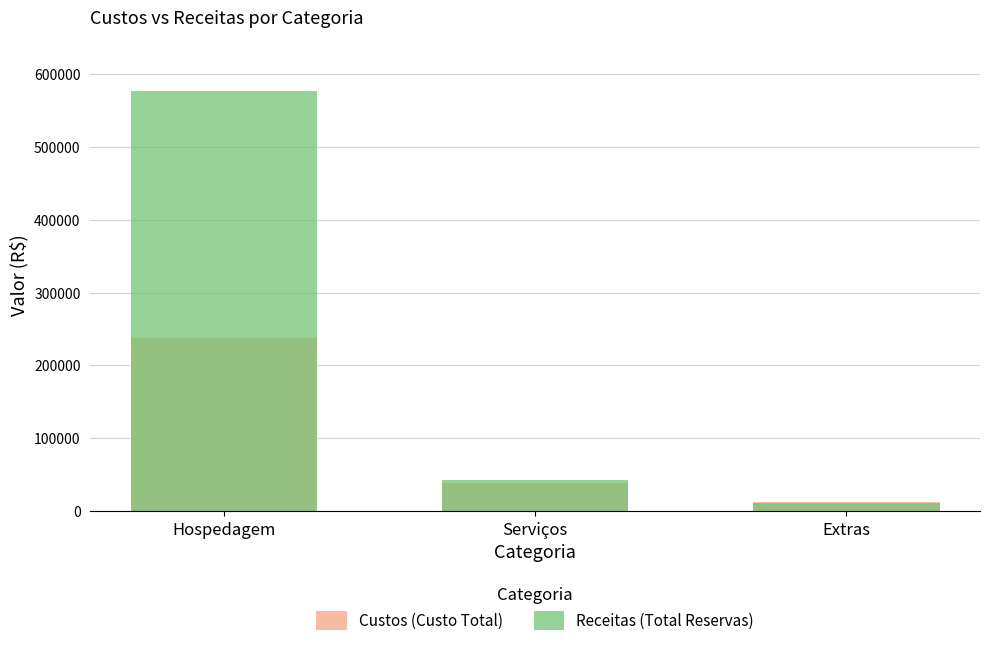

What is the label of the 1st bar from the right?

Extras